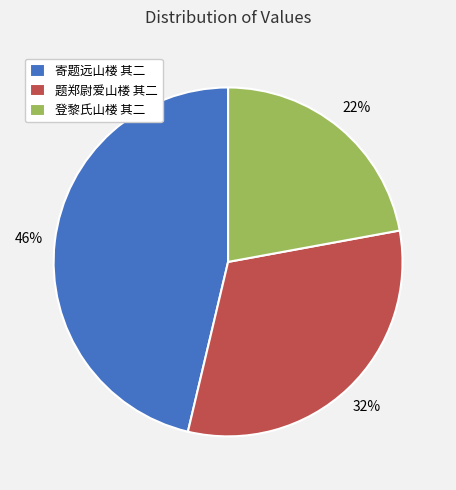

True or false: 寄题远山楼 其二 accounts for 60% of the total.

False